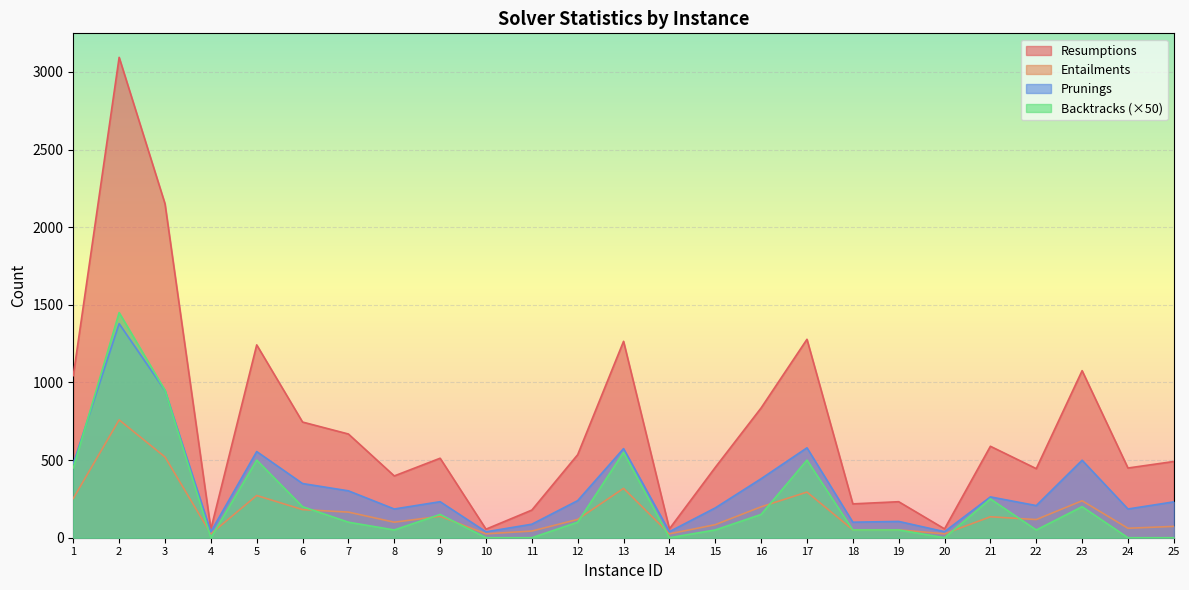

What is the highest value of the Entailments series?

759